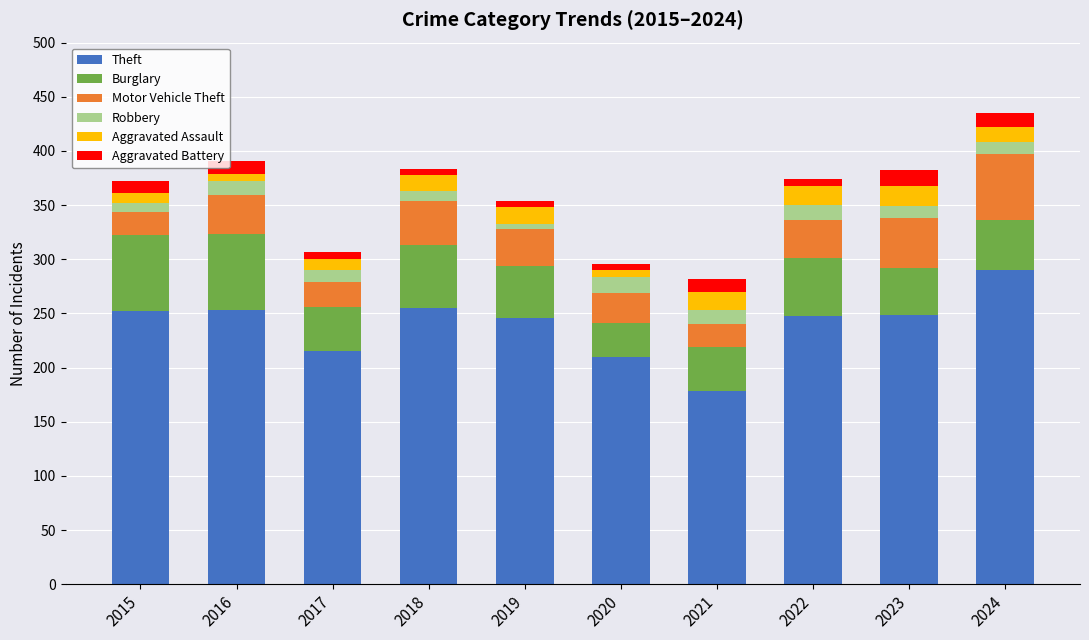

At which label does Theft reach its peak?

2024